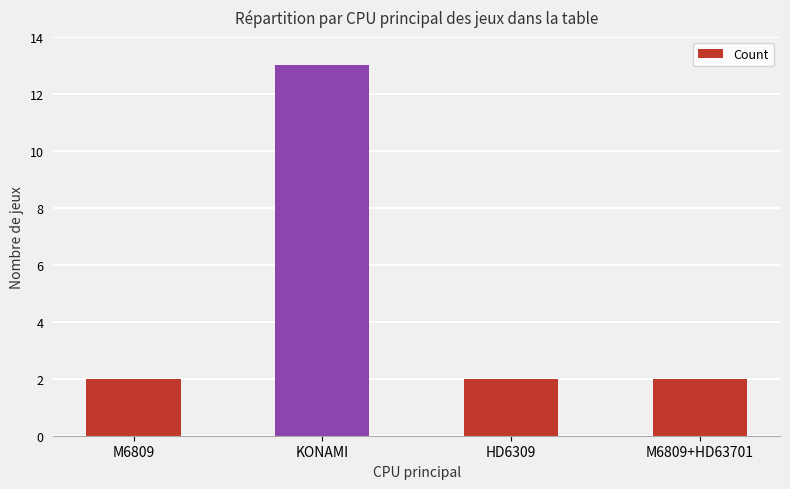

What is the change in value from M6809 to KONAMI?

+11